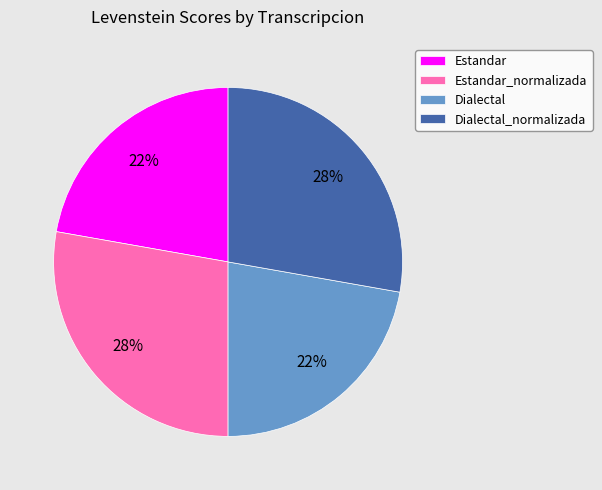

To the nearest percent, what is the average slice percentage?

25%